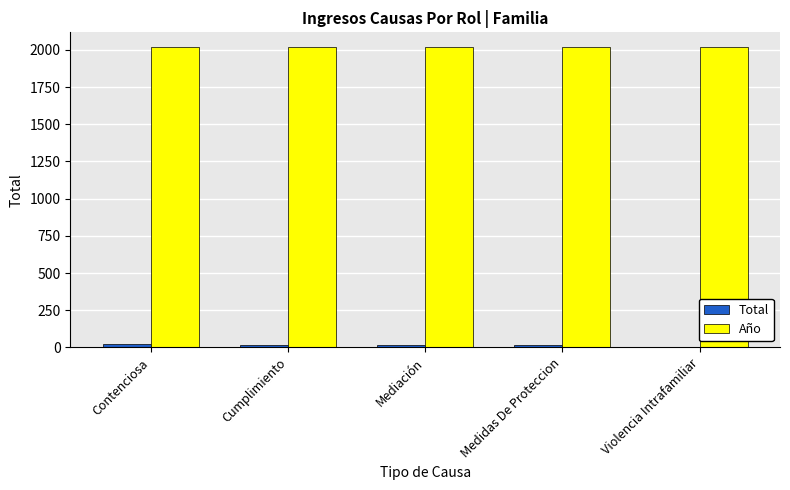

What is the average value of the Total series?

15